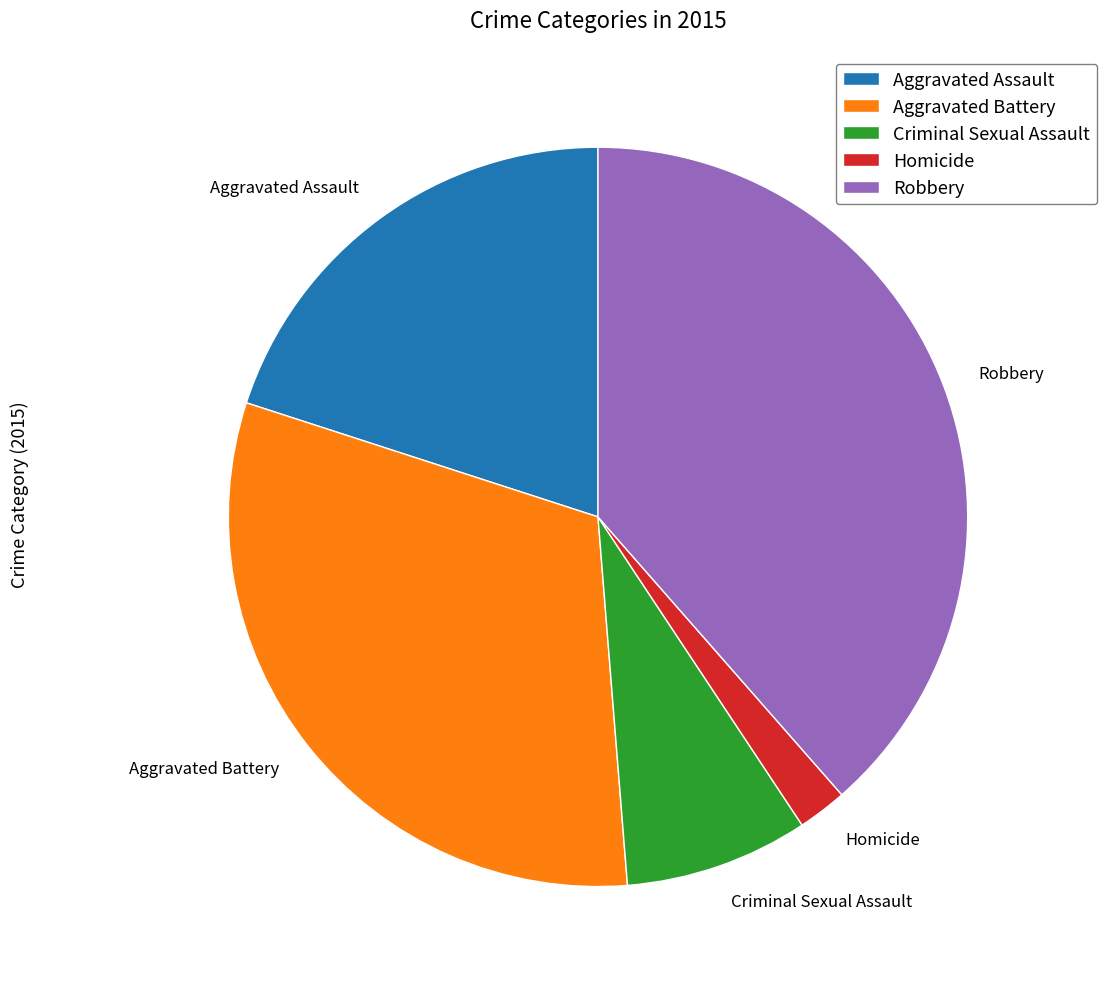

Is it true that Aggravated Assault is 27% of the pie?

False